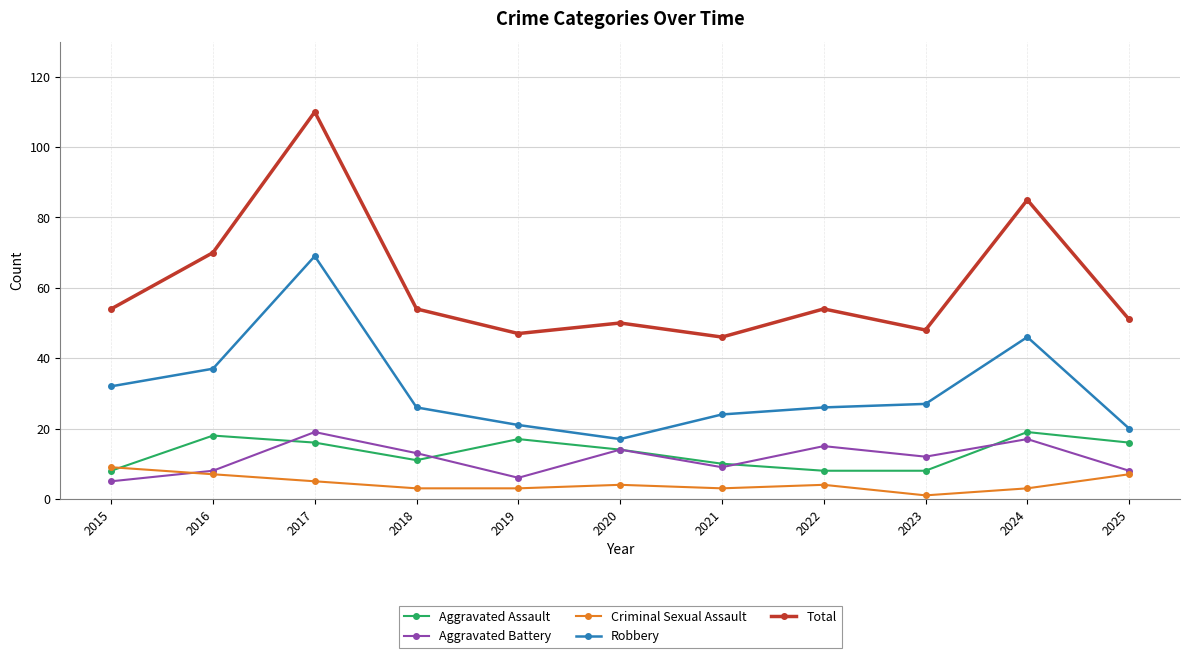

True or false: Total and Aggravated Assault cross at least once.

False